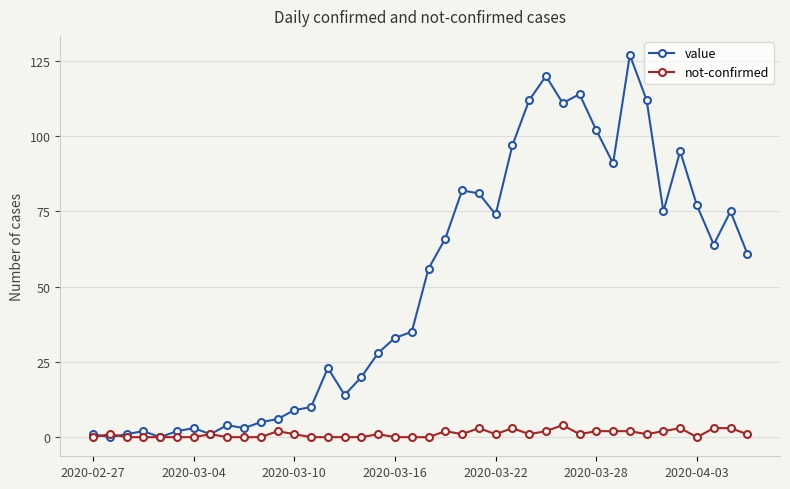

In value, how many points are higher than both neighbors (excluding endpoints)?

10